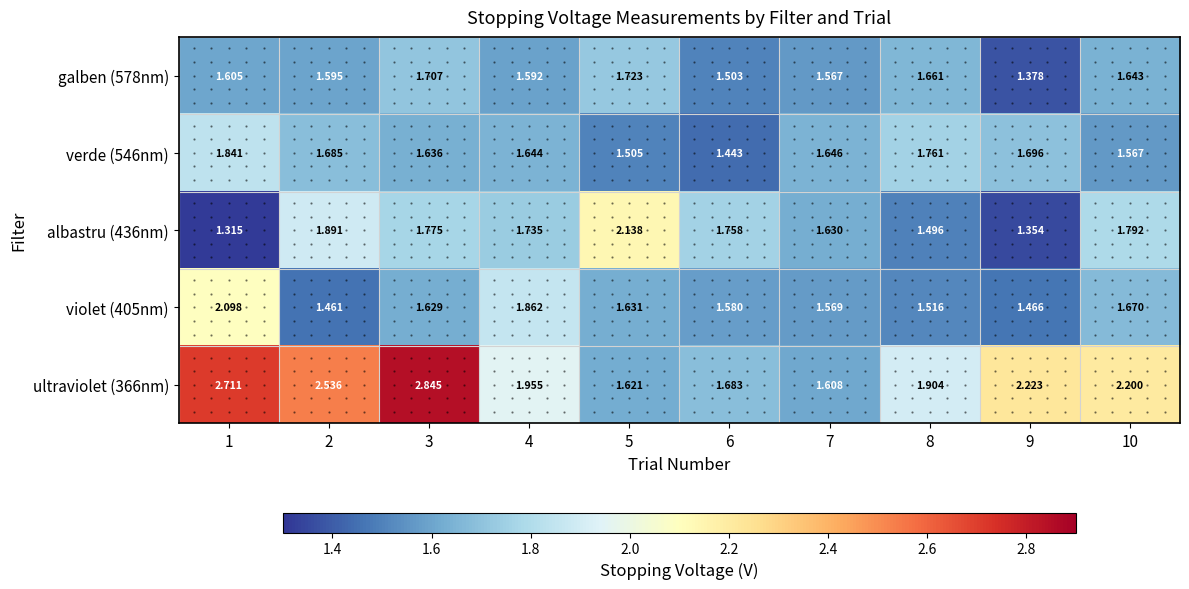

Is the value of albastru (436nm) at 8 greater than the value of galben (578nm) at 6?

No